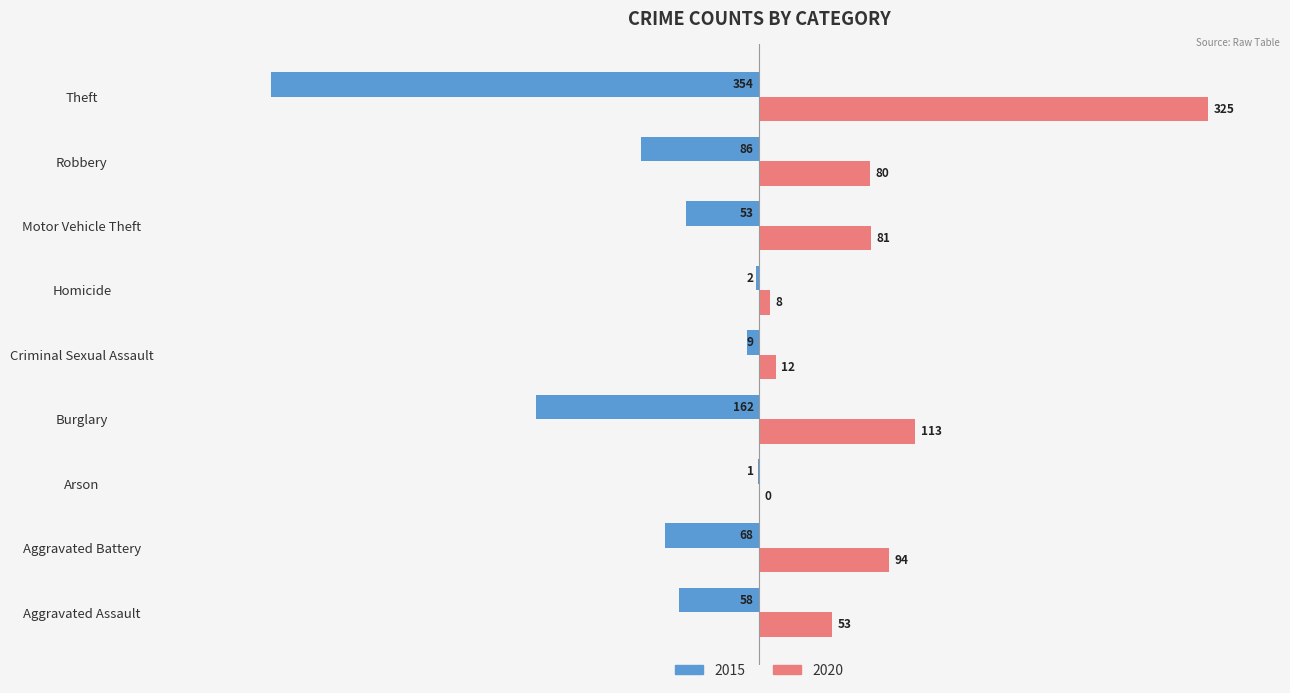

What is the total value across all series at Aggravated Battery?

26